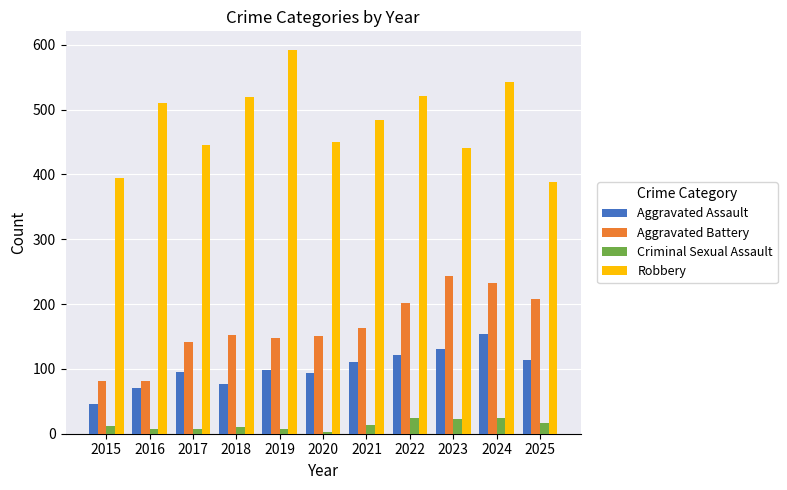

List the series in order of their peak value, lowest first.

Criminal Sexual Assault, Aggravated Assault, Aggravated Battery, Robbery